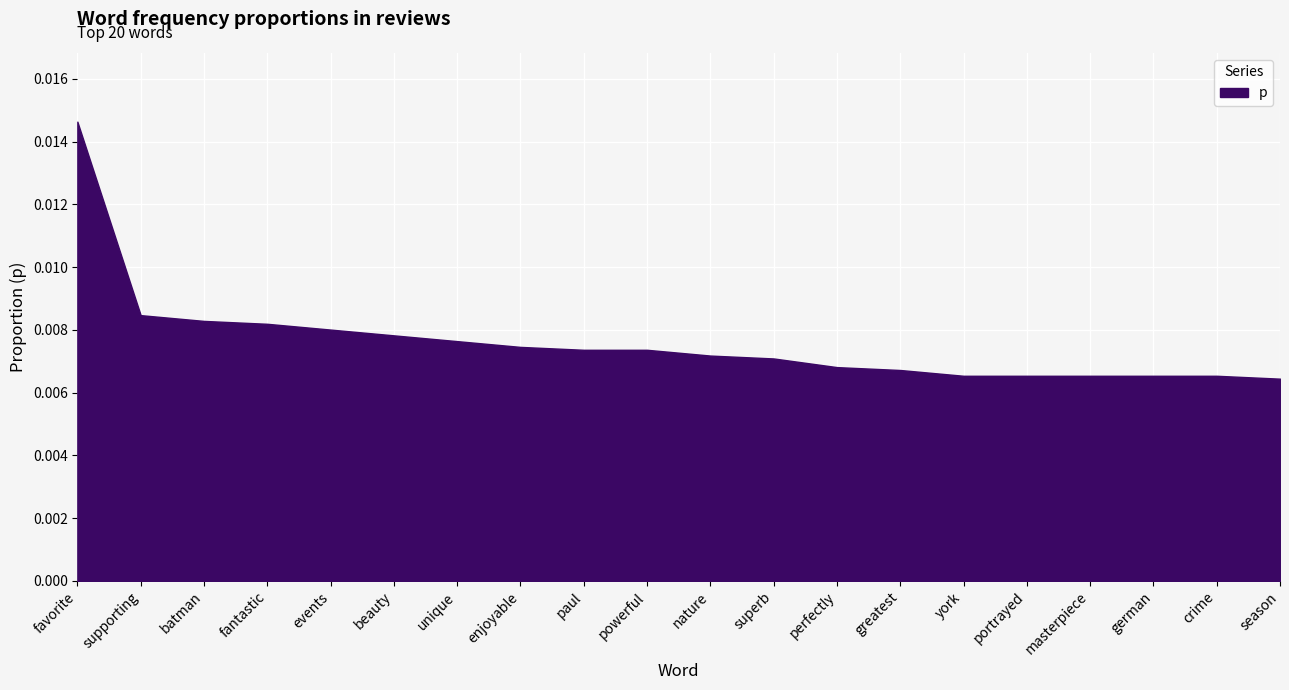

What is the label of the 1st point from the left?

favorite